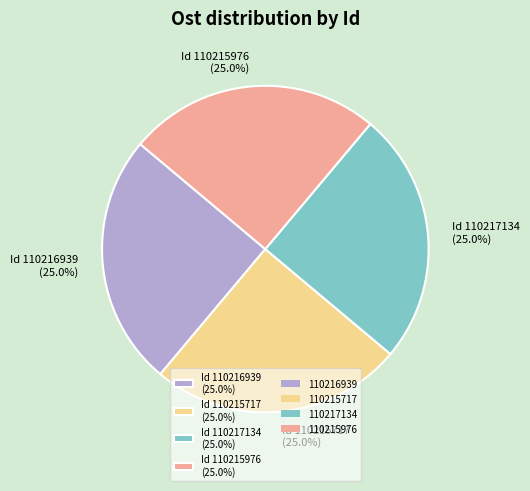

Does Id 110216939 (25.0%) account for over 50% of the chart?

No